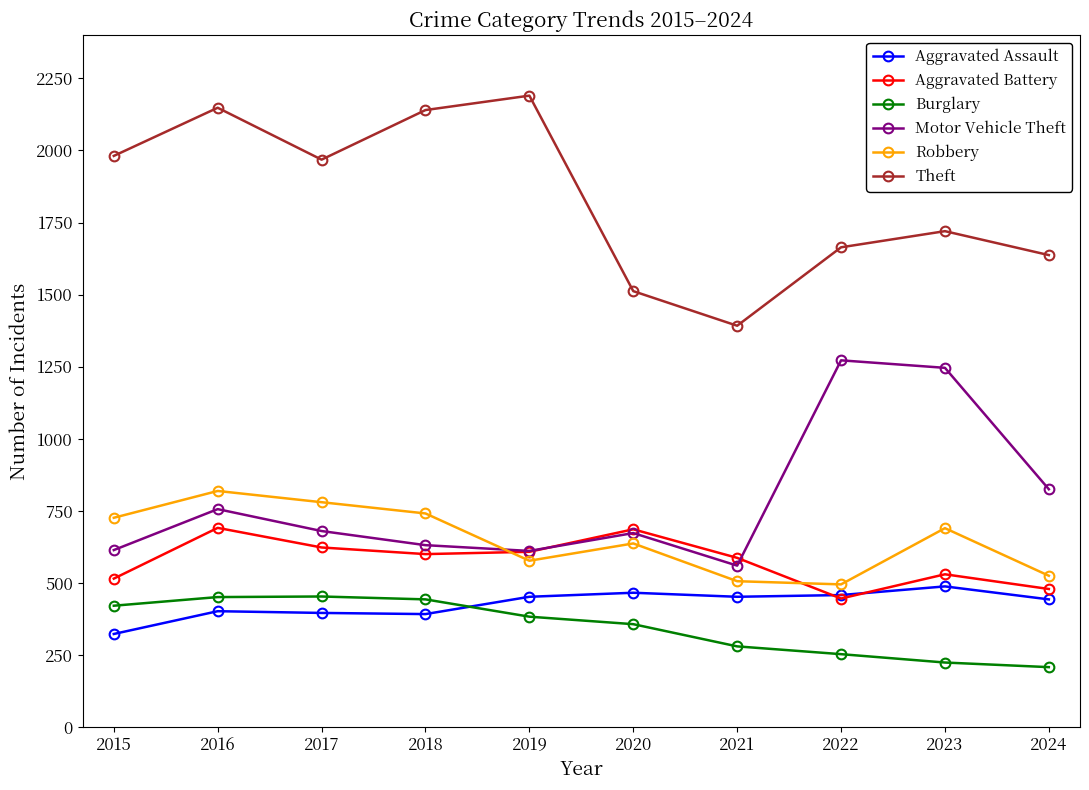

True or false: Motor Vehicle Theft has more than 0 points higher than both neighbors.

True